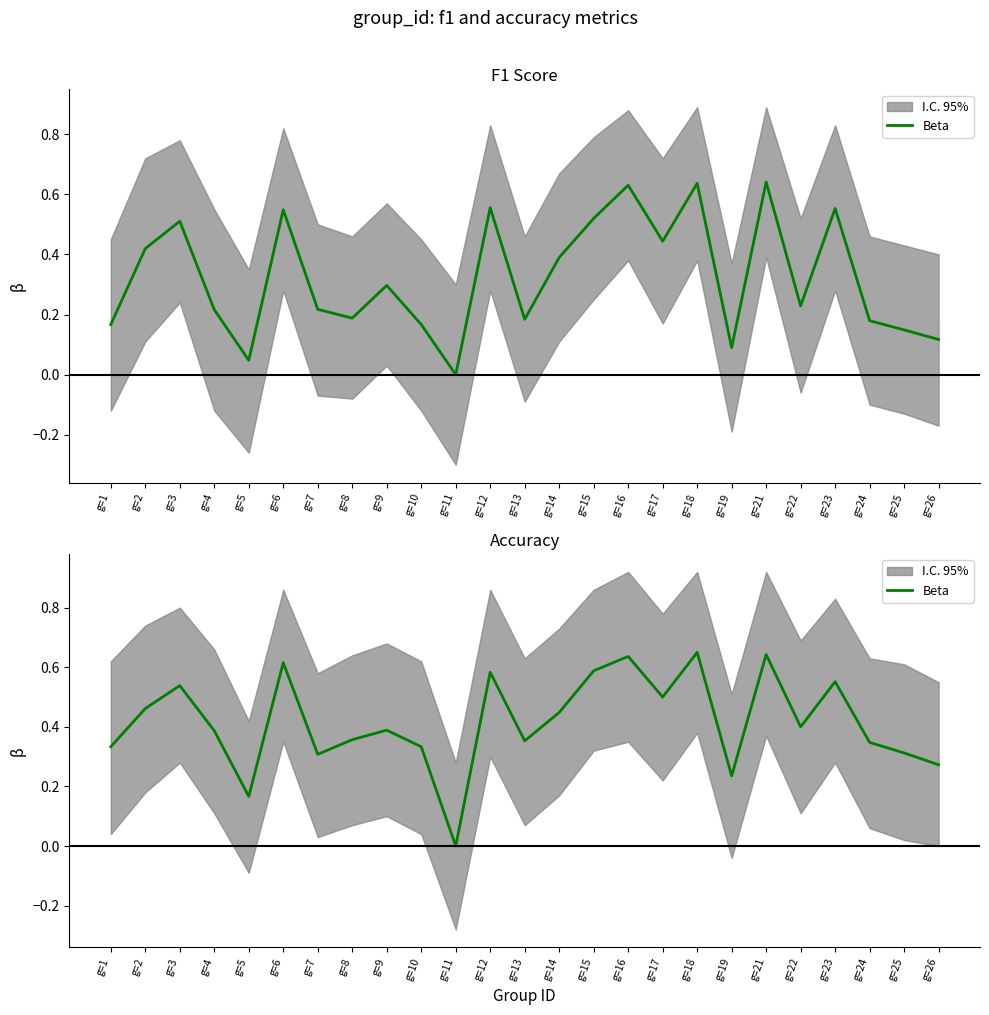

The value at g=22 is 0.7. True or false?

False